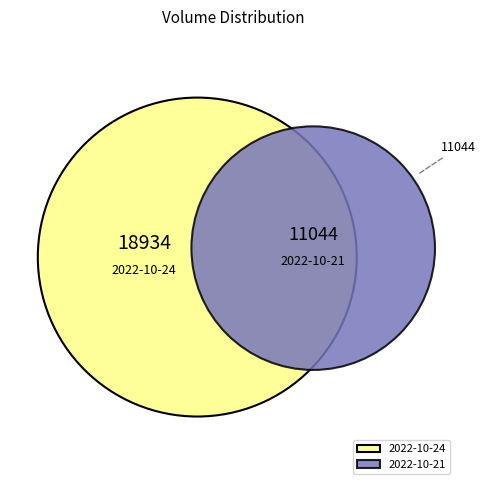

Which has a higher value, 2022-10-24 or 2022-10-21?

2022-10-24